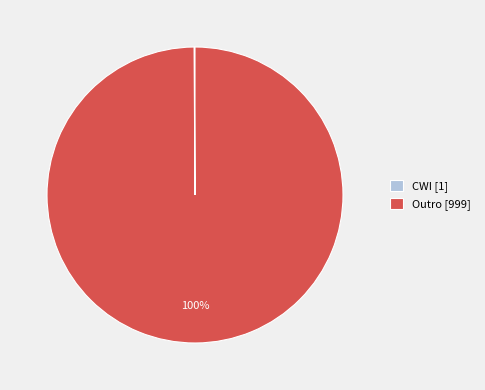

To the nearest percent, what is the difference between the largest and smallest slice percentages?

100%